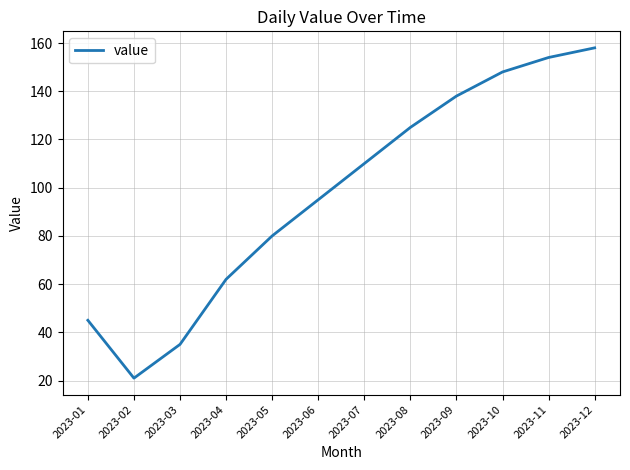

Which has a higher value, 2023-03 or 2023-10?

2023-10